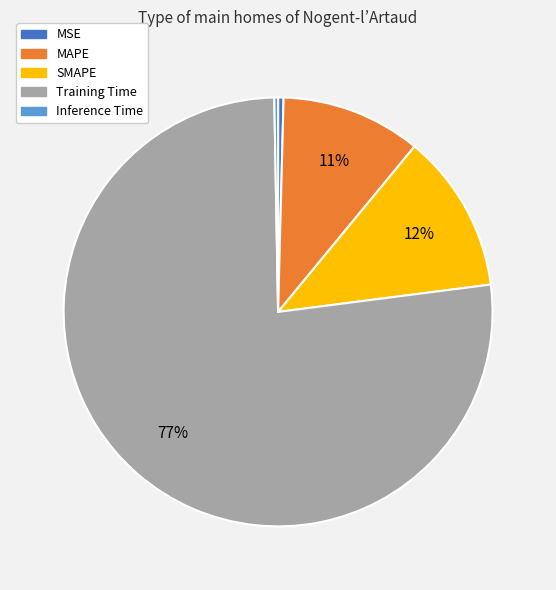

Is it true that SMAPE is 12% of the pie?

True